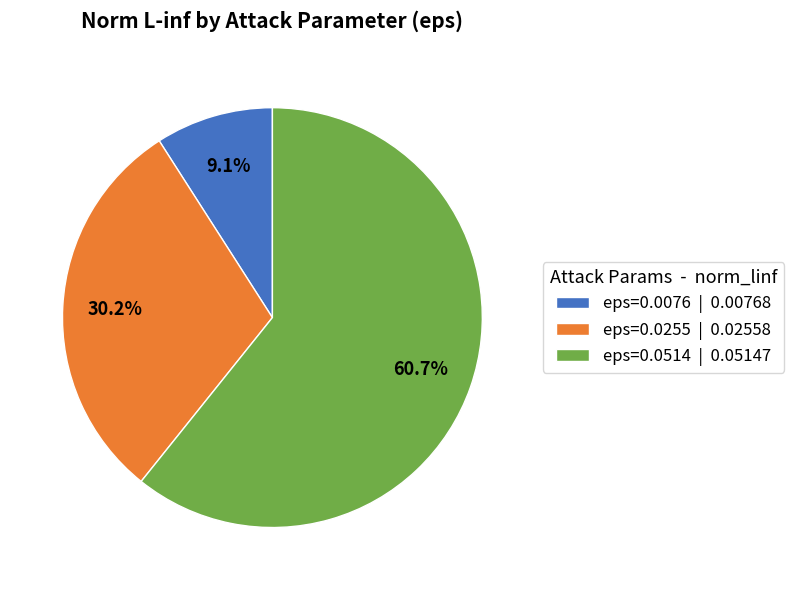

The eps=0.0514 slice represents 61% of the pie. True or false?

True